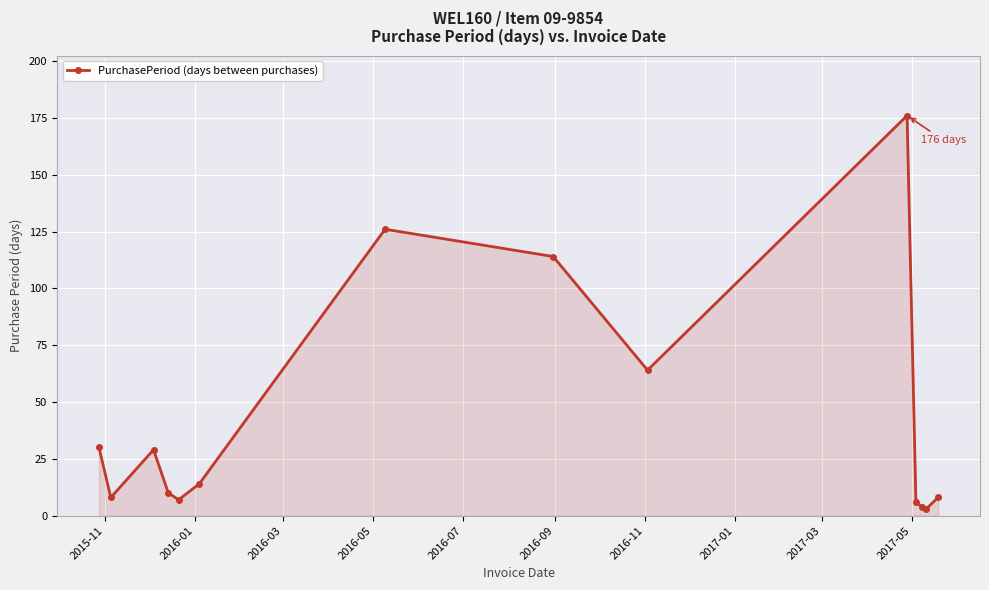

What is the maximum value shown in the chart?

176